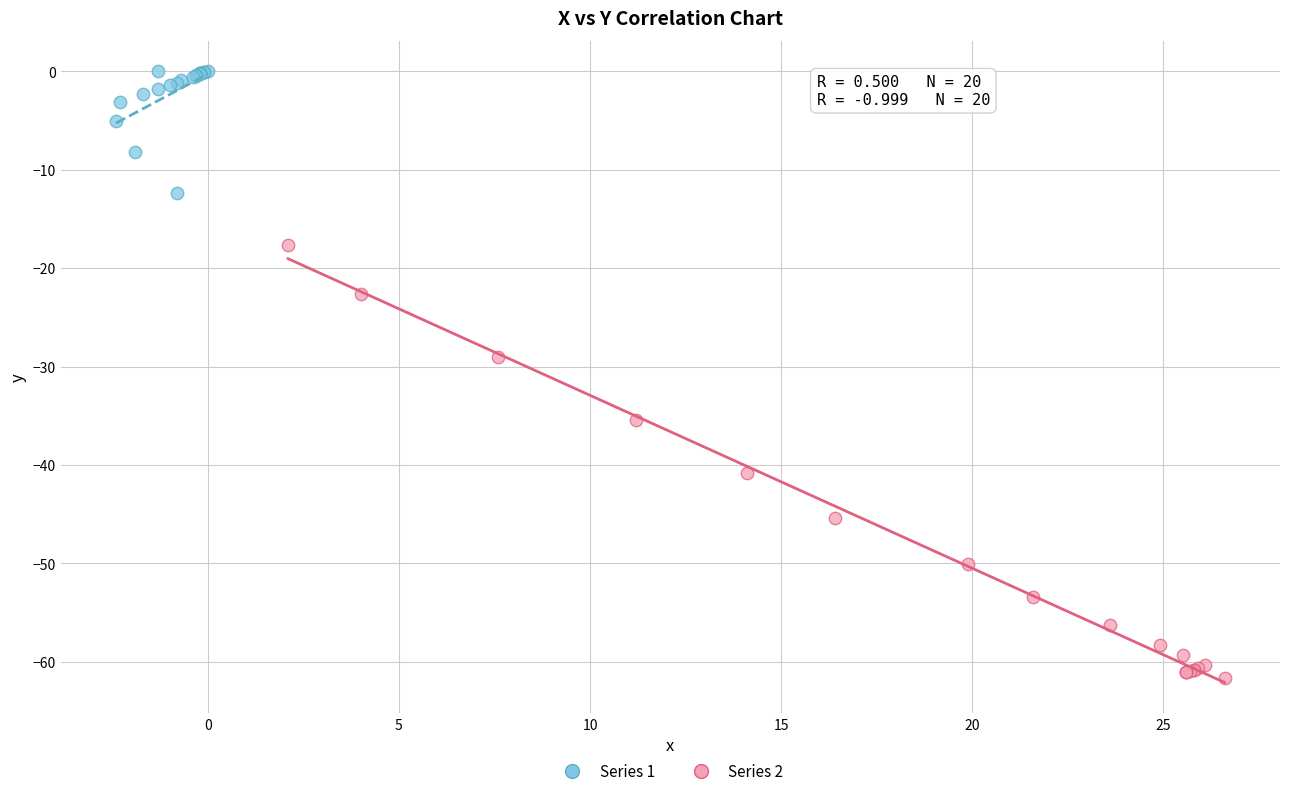

Which series contains the lowest Y value?

Series 2